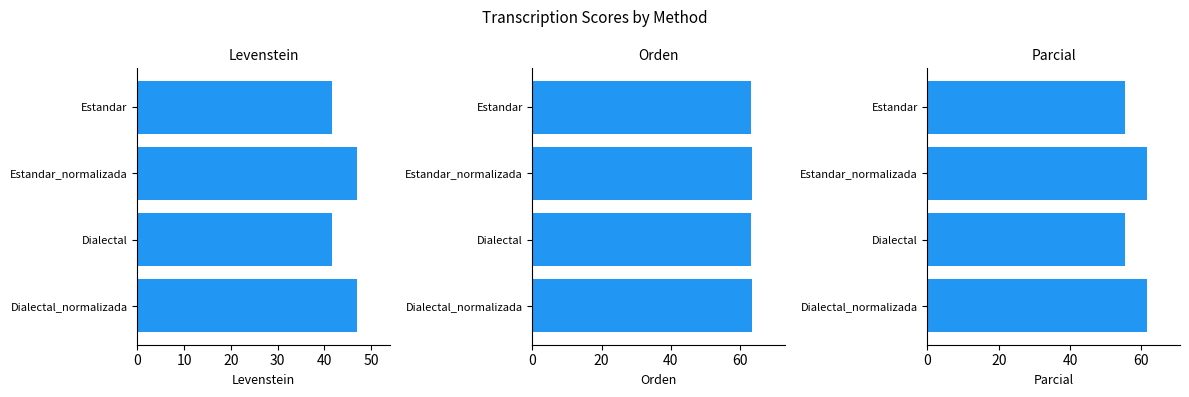

Read the Levenstein value at Estandar.

41.7